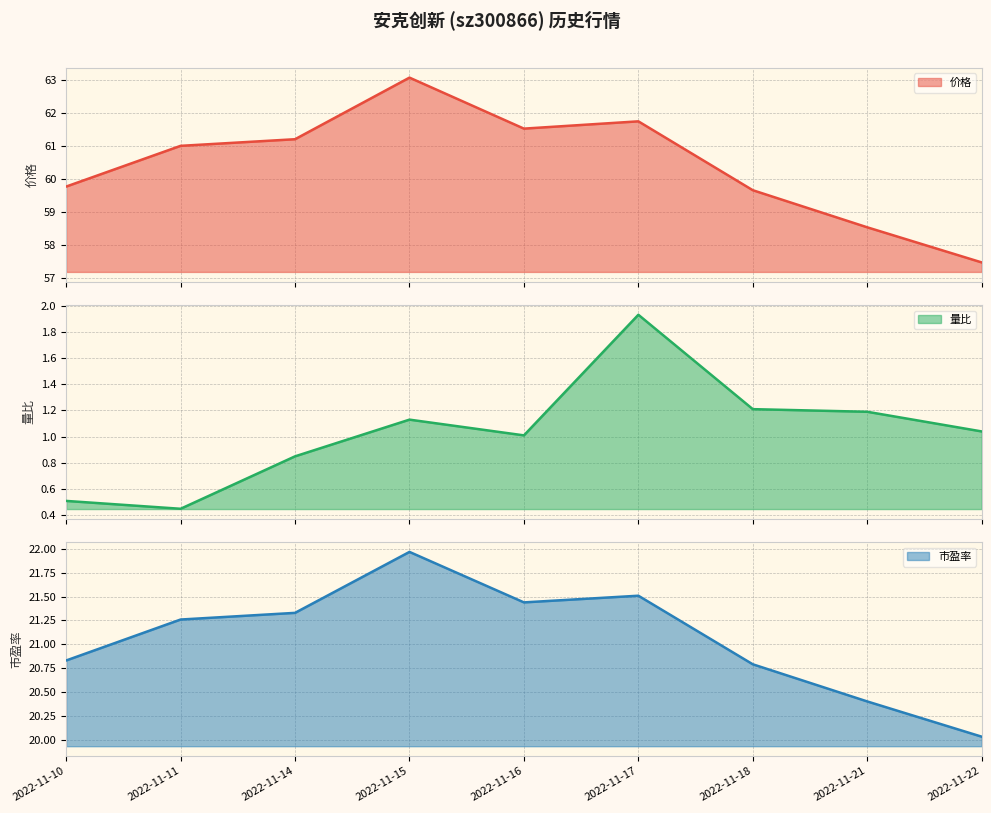

How many lines are shown in the chart?

3